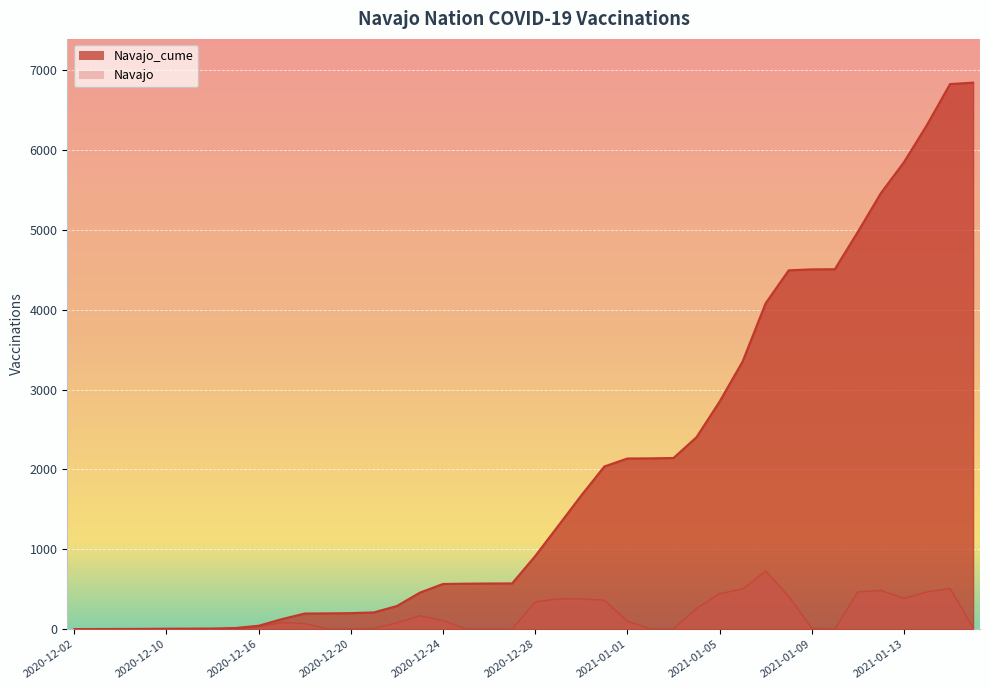

Does the chart display data point markers on the line(s)?

No